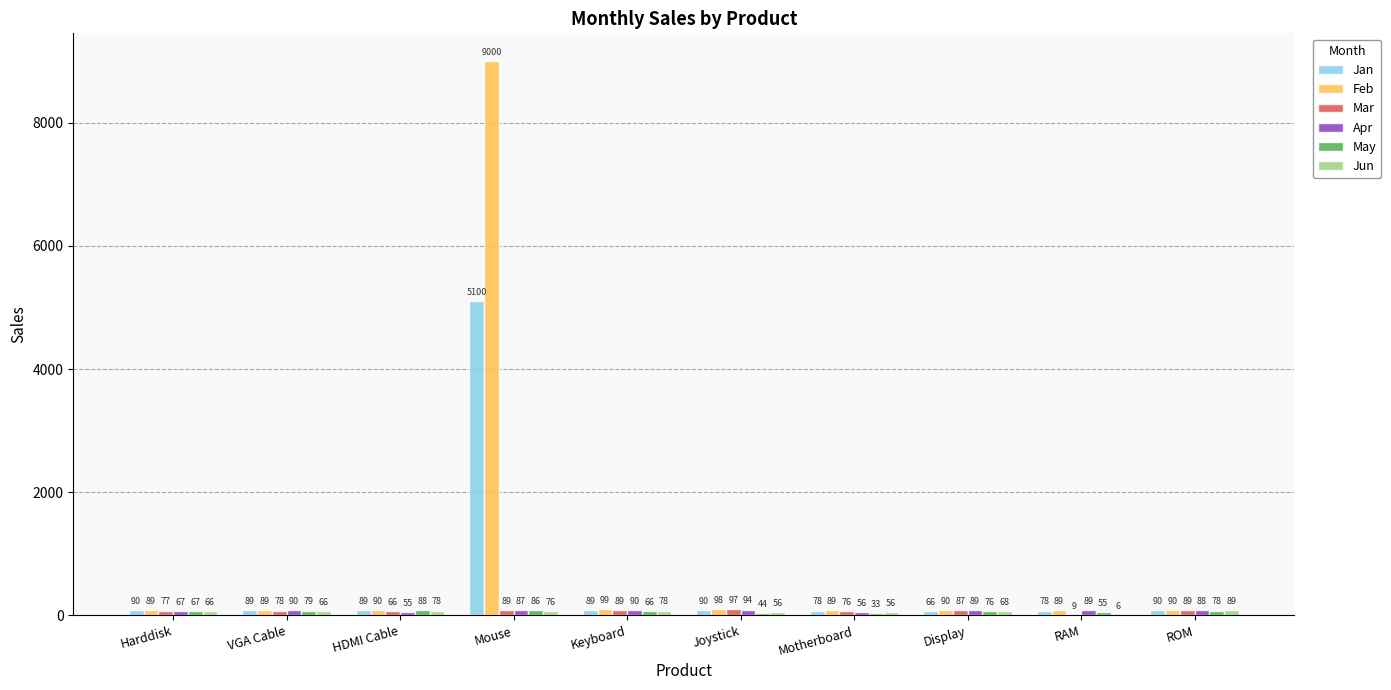

Are the bars horizontal?

No